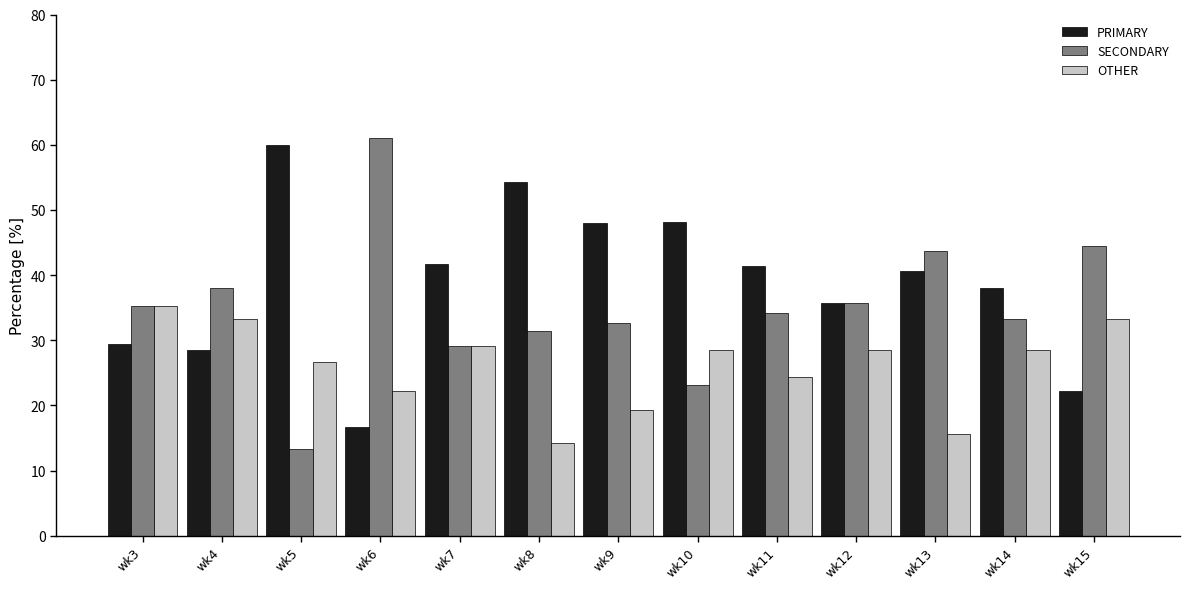

What is the approximate value of SECONDARY at wk7?

29.2